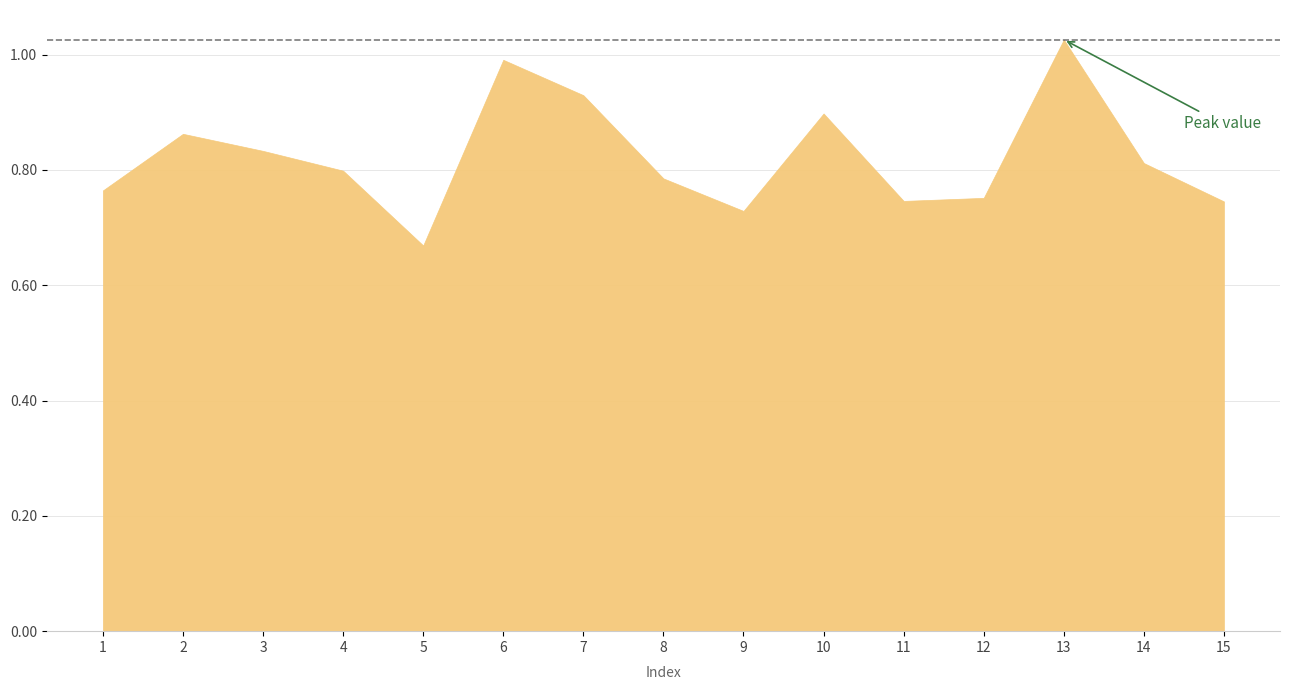

Does the chart display data point markers on the line(s)?

No